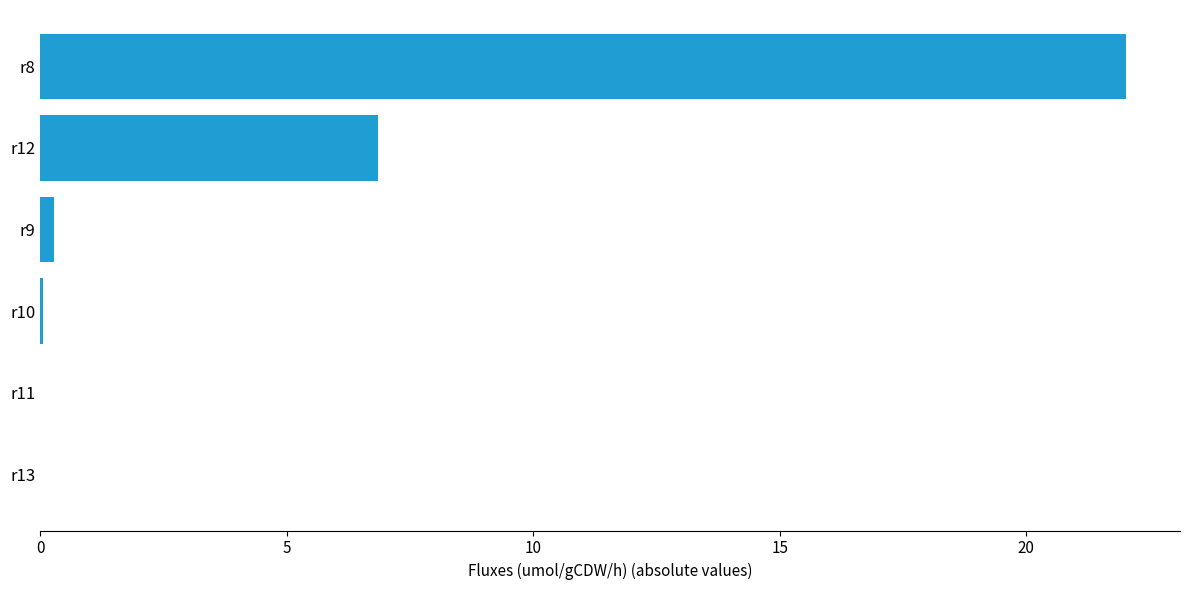

At which category does the chart reach its peak across all series?

r8